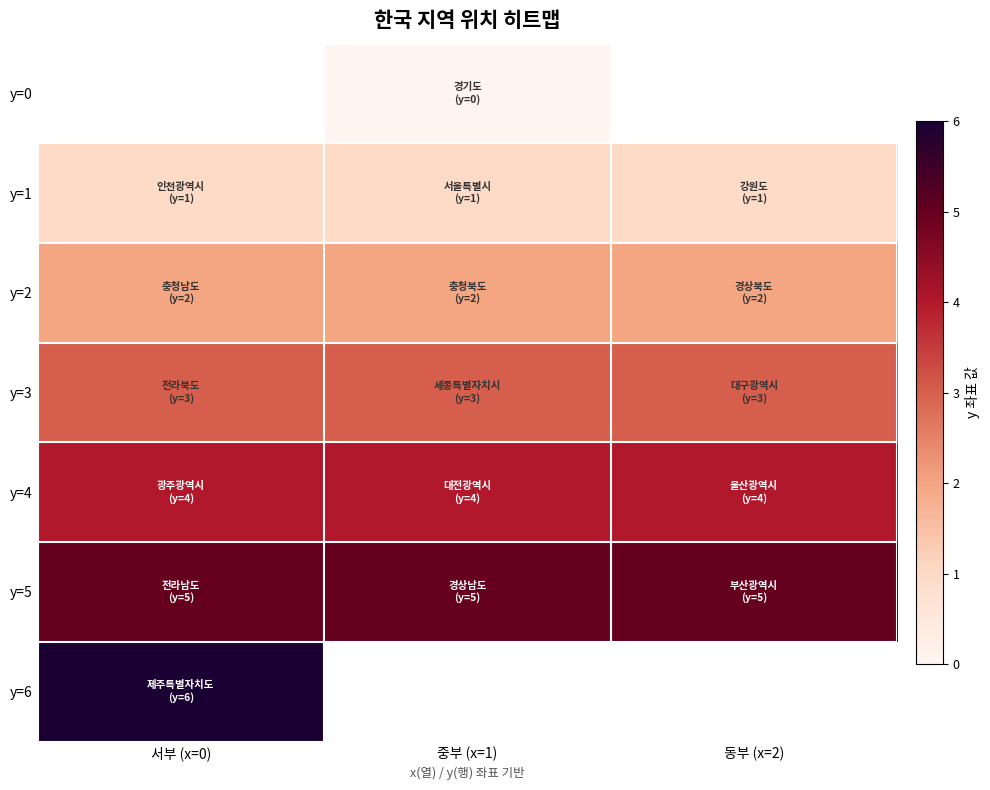

Is it true that y=5 equals 5.0 at 서부 (x=0)?

True